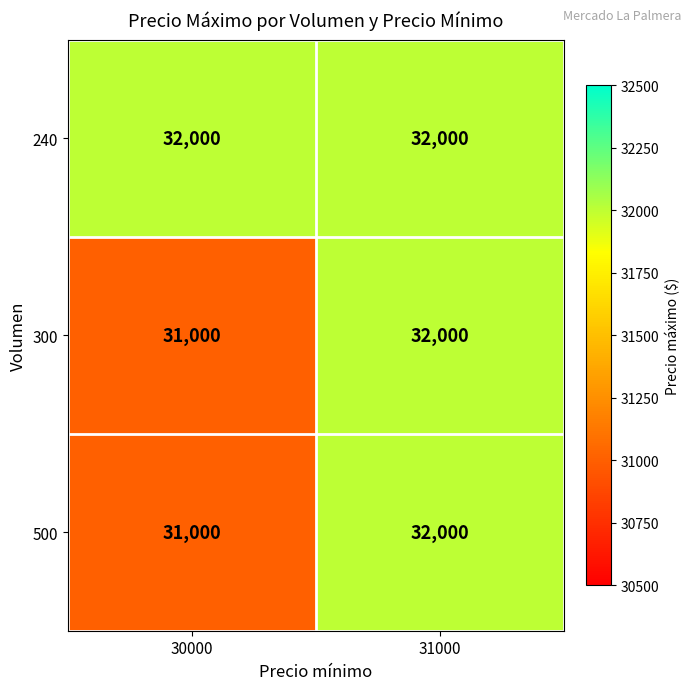

Where is 500 nearest to the value 31500?

30000